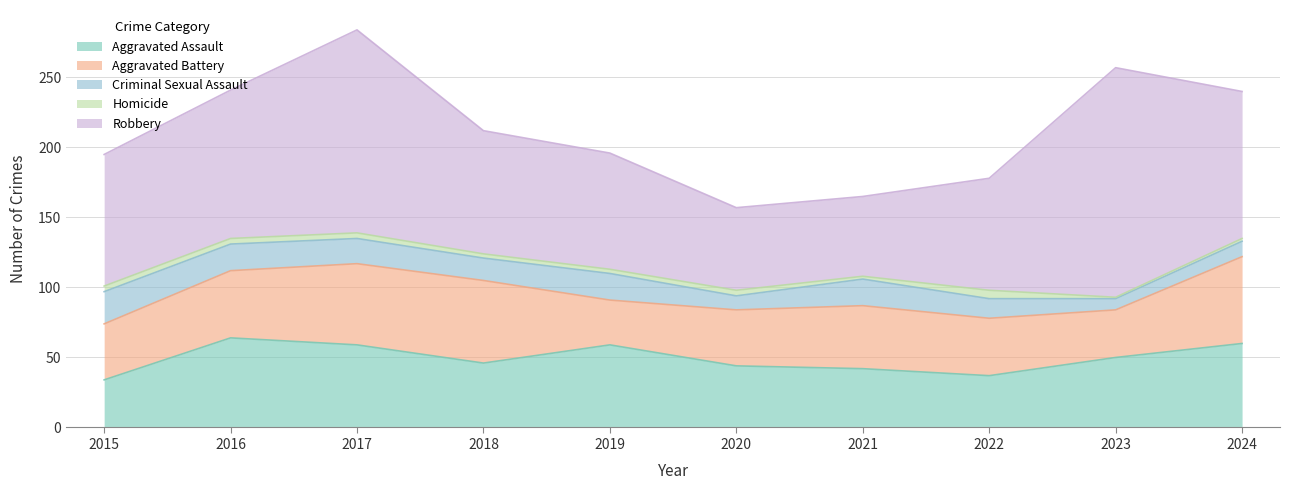

What is the difference between the highest and lowest values at 2016?

102